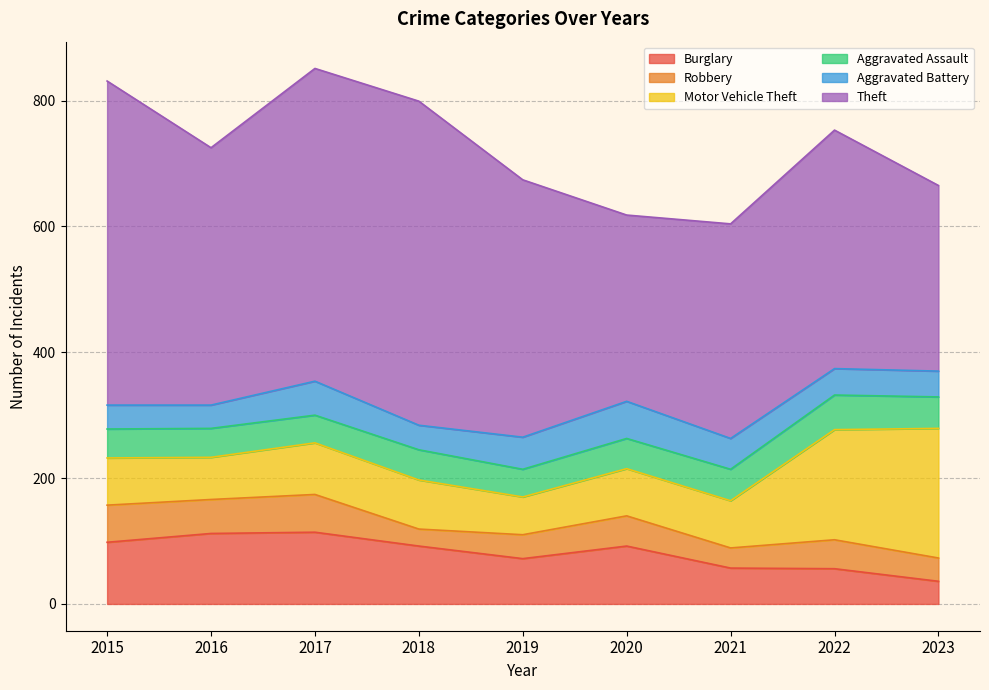

True or false: Burglary and Robbery cross at least once.

True